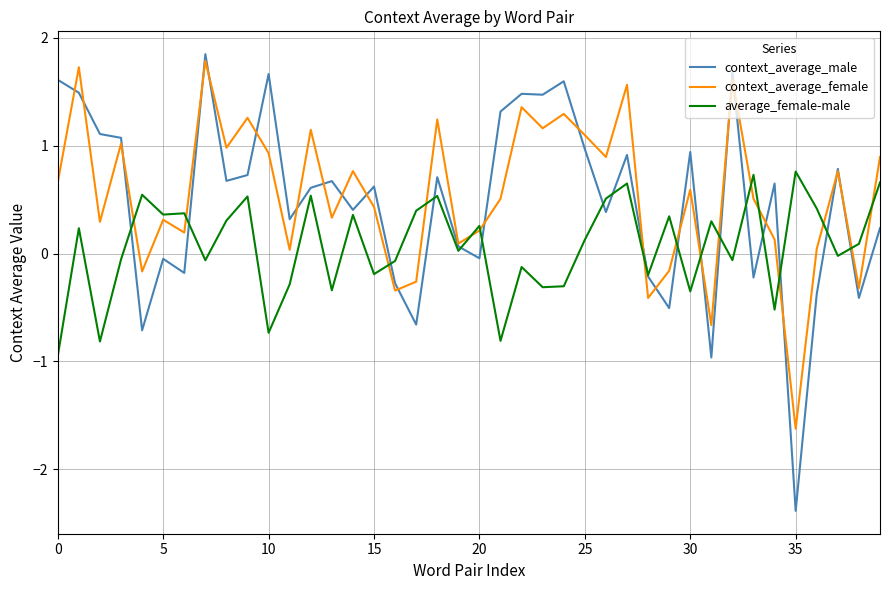

Which series has the widest spread of values?

context_average_male